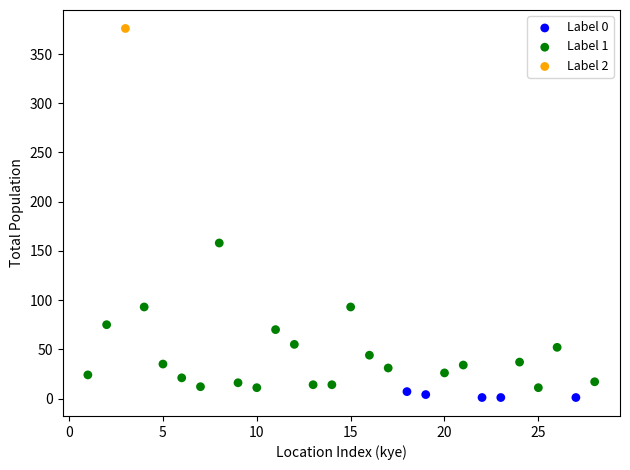

What are all the series names shown in the legend?

Label 0, Label 1, Label 2